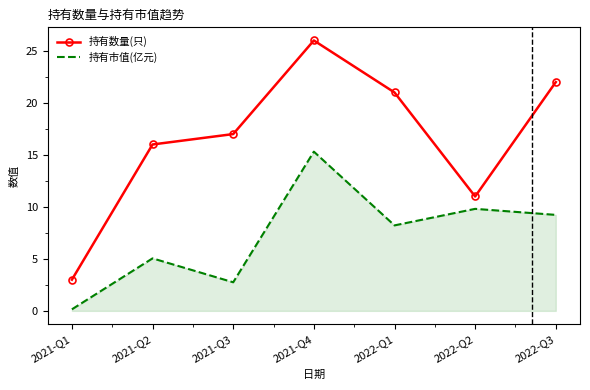

The value of 持有数量(只) at 2022-Q3 is 22.0. True or false?

True